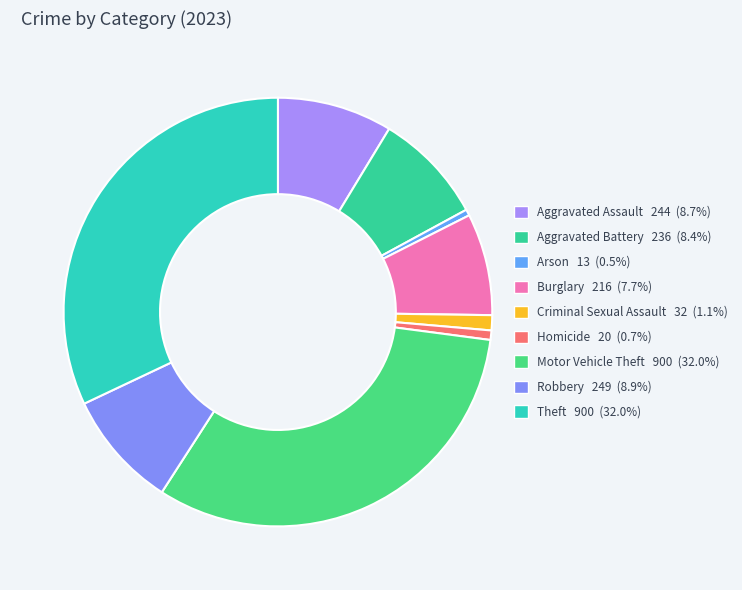

How many segments does this pie chart have?

9